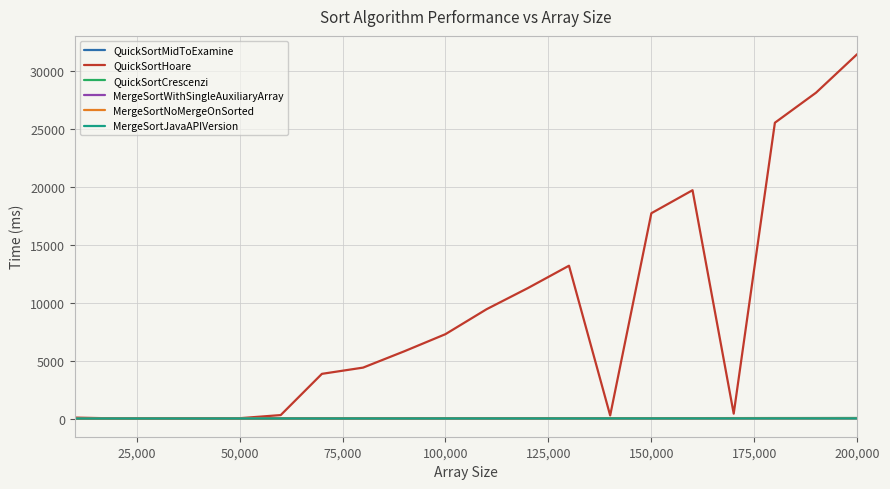

How many values in the QuickSortHoare series are below 5797?

10